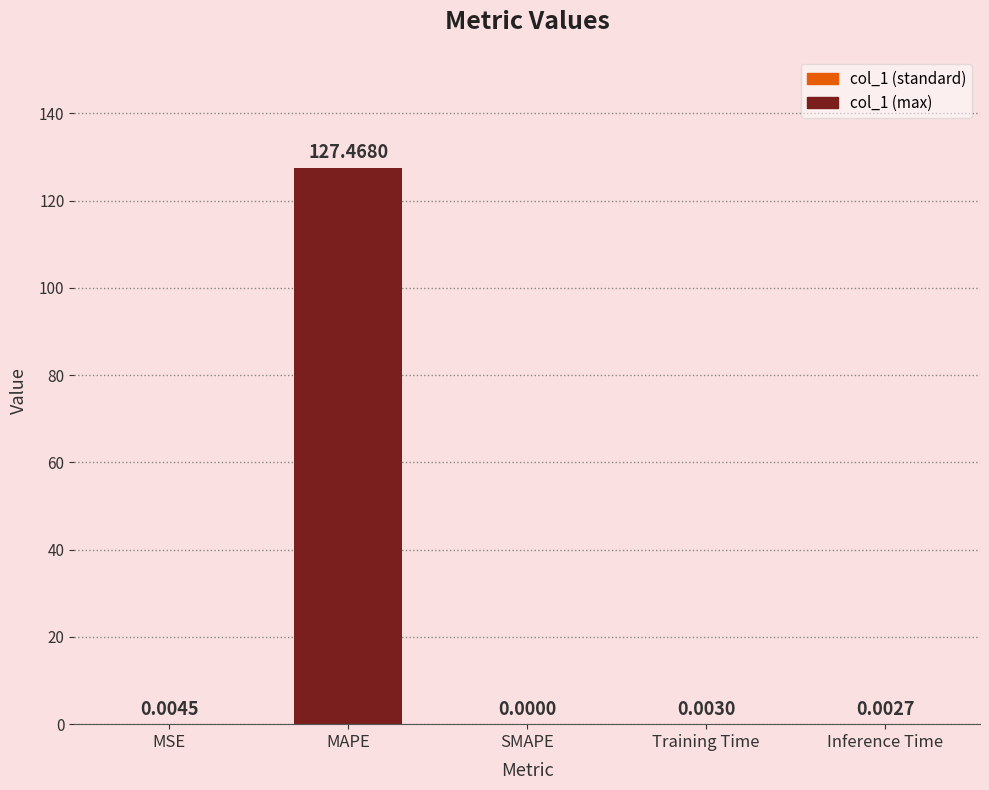

What is the sum of all values?

127.5